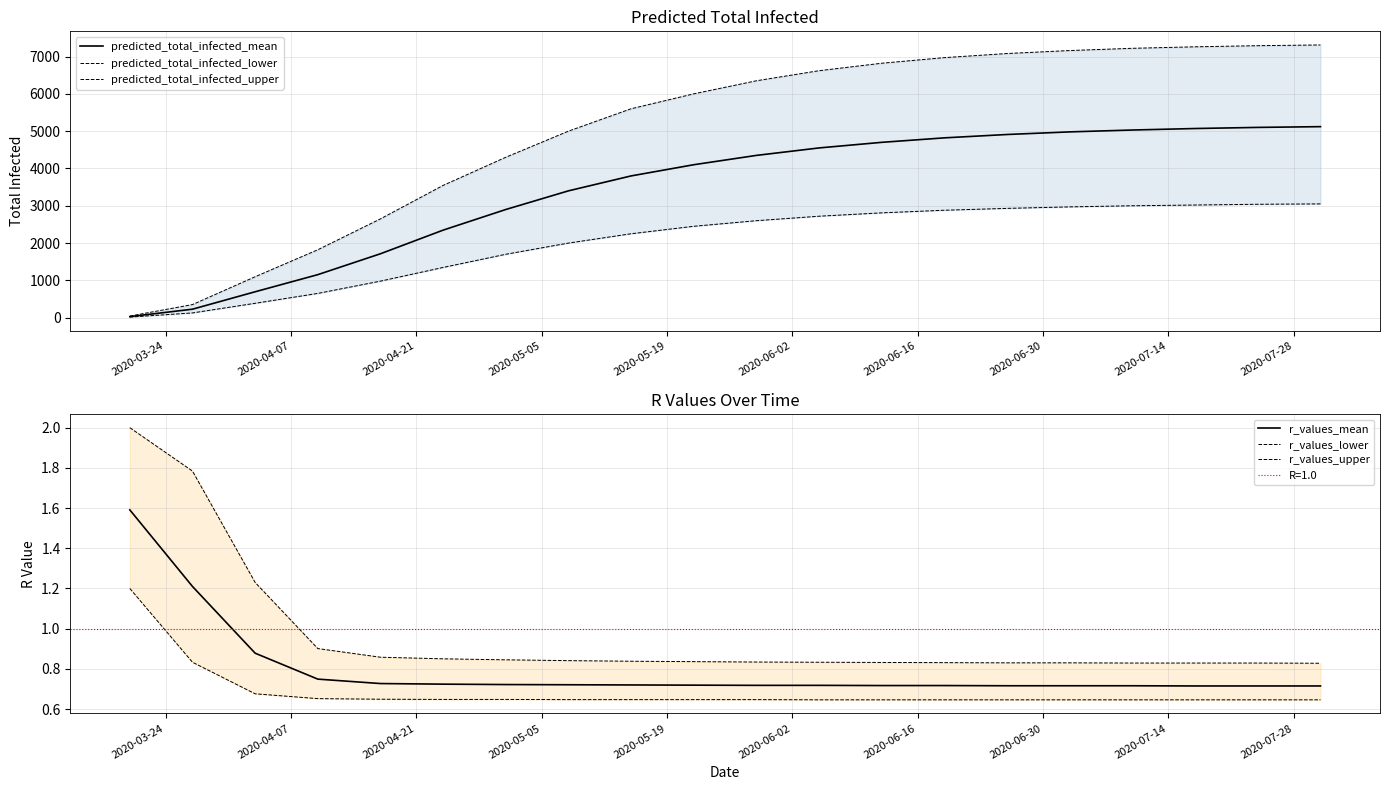

What are all the series names shown in the legend?

predicted_total_infected_mean, predicted_total_infected_lower, predicted_total_infected_upper, r_values_mean, r_values_lower, r_values_upper